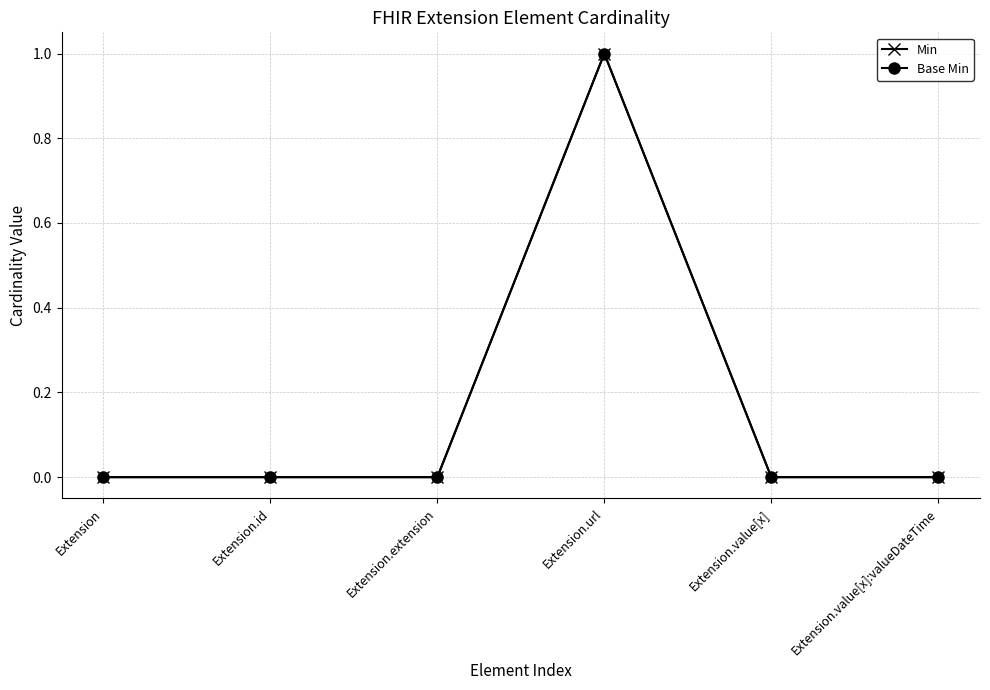

Which has a higher value, Extension.url or Extension.extension?

Extension.url